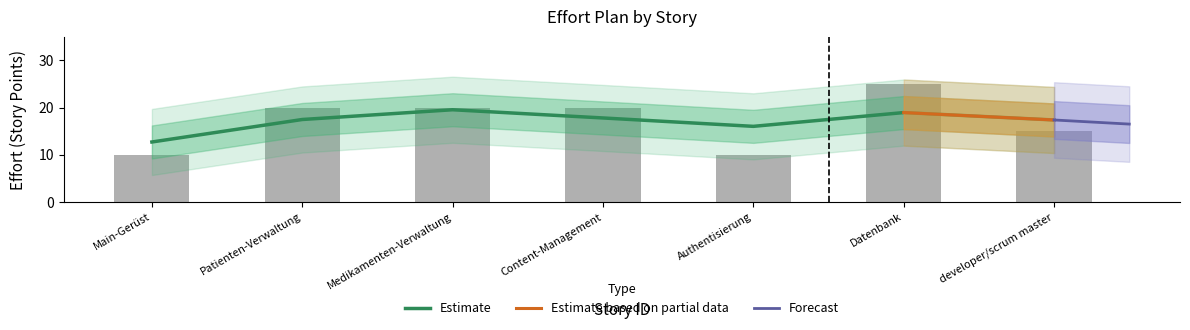

What is the value of the 5th bar from the left?

10